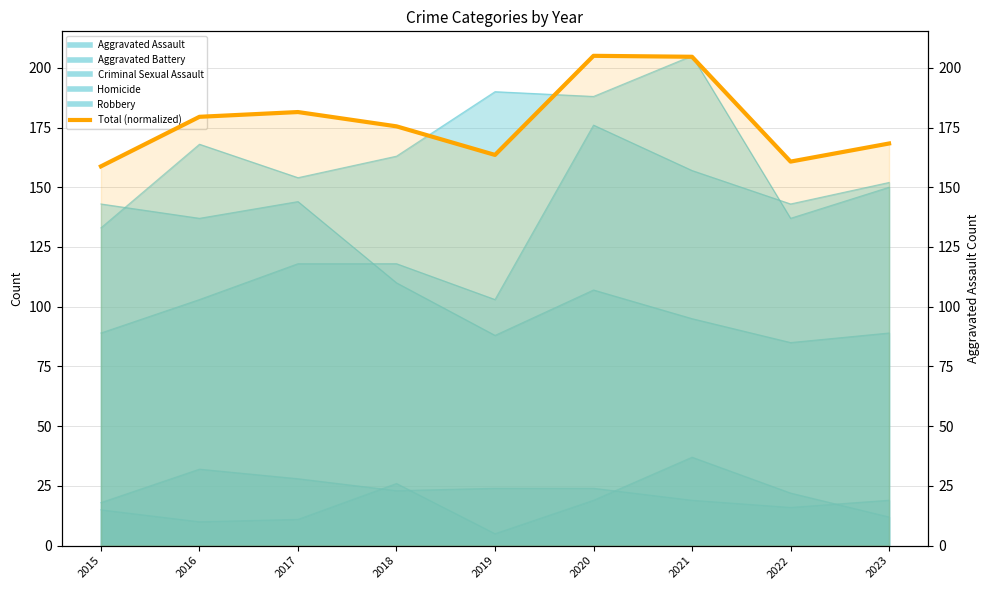

Which series has the largest range (max minus min)?

Aggravated Assault